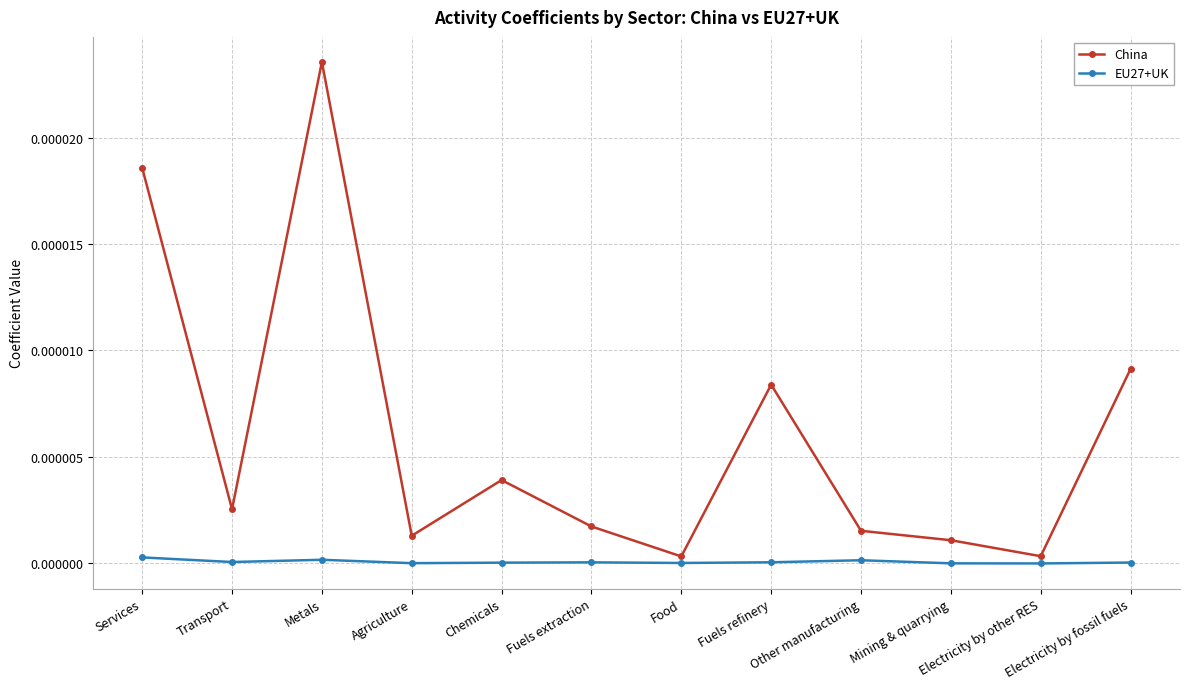

What are all the series names shown in the legend?

China, EU27+UK